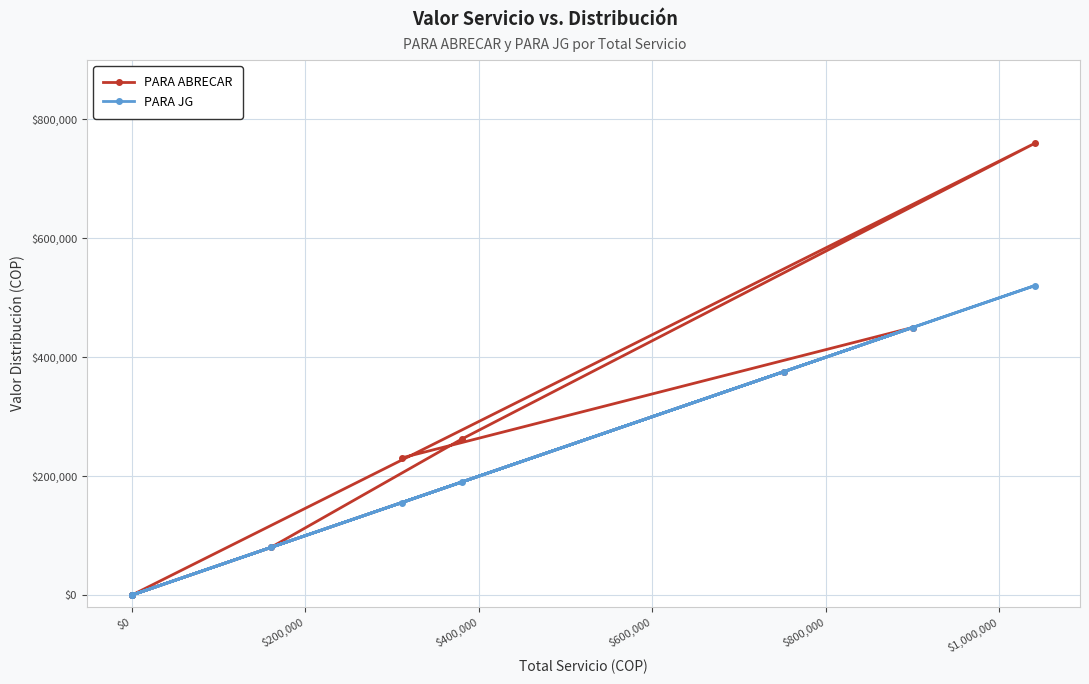

Is this an area chart (filled region under the line)?

No